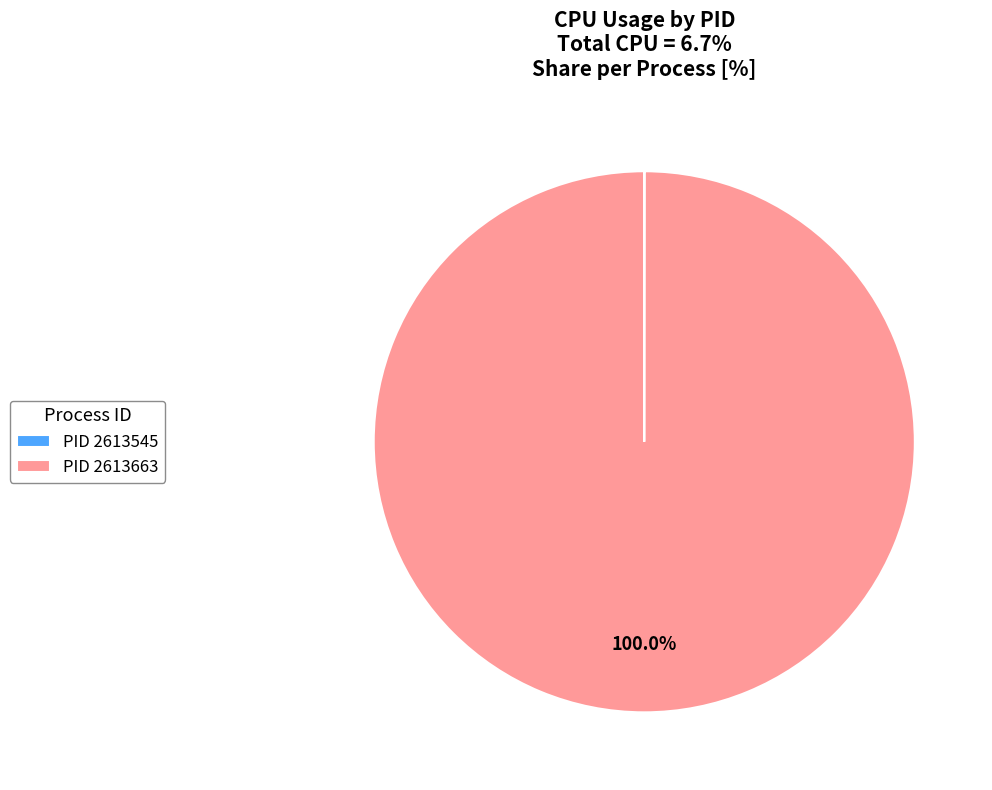

Is PID 2613663 the majority of the pie?

Yes